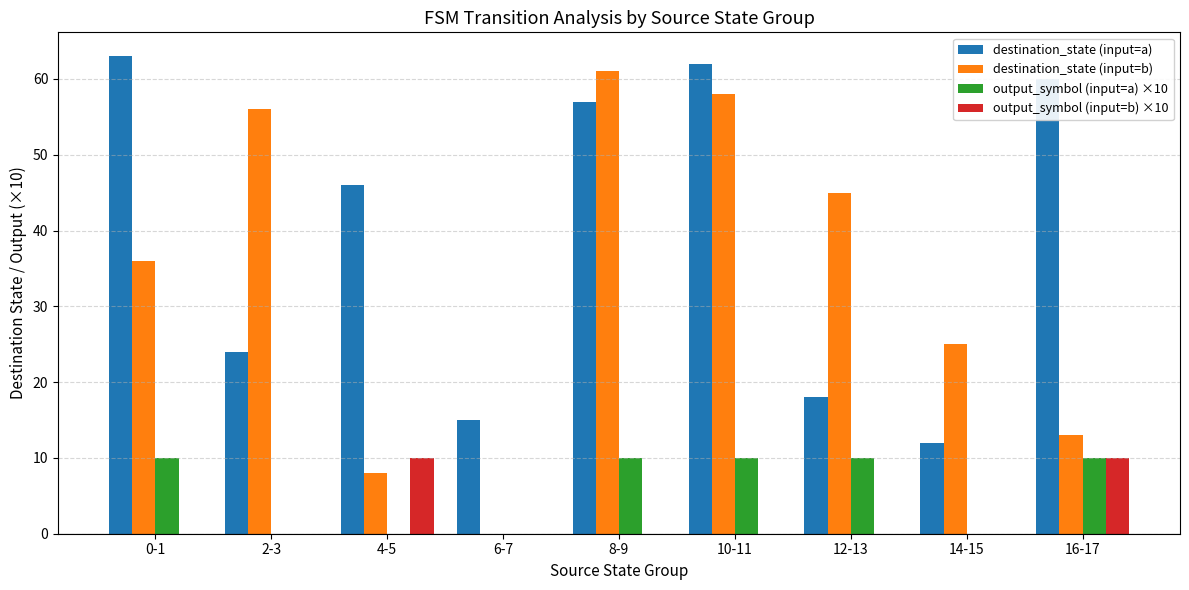

What is the greatest value displayed?

63